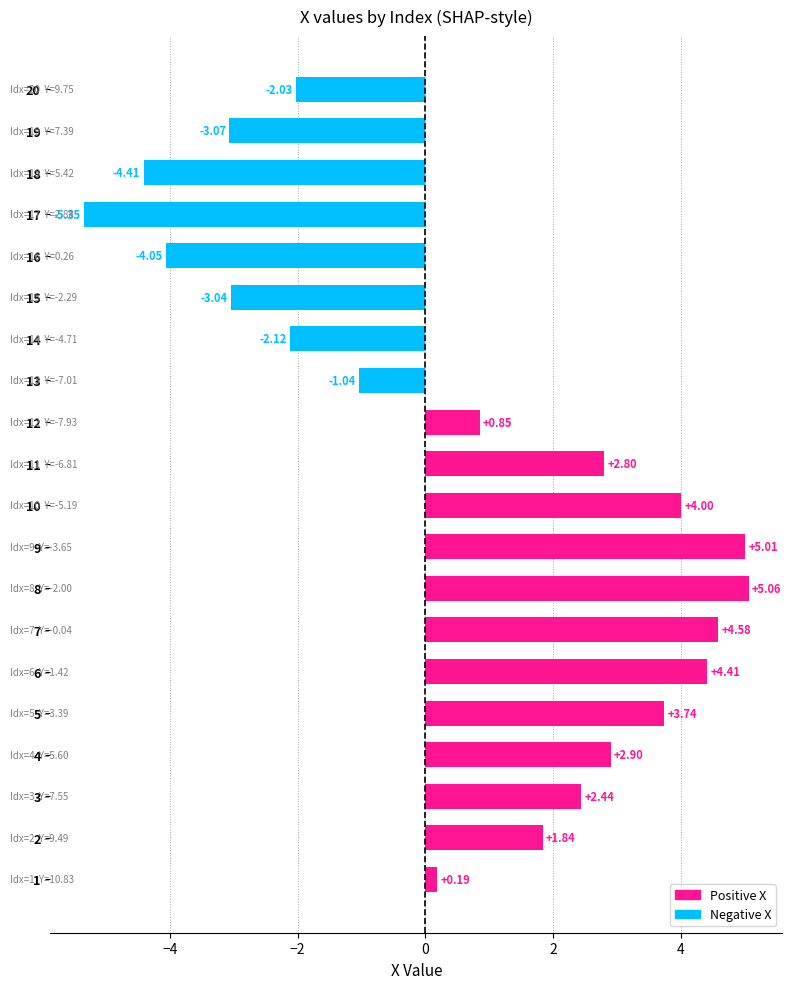

What is the change in value from 3 to 20?

-4.5